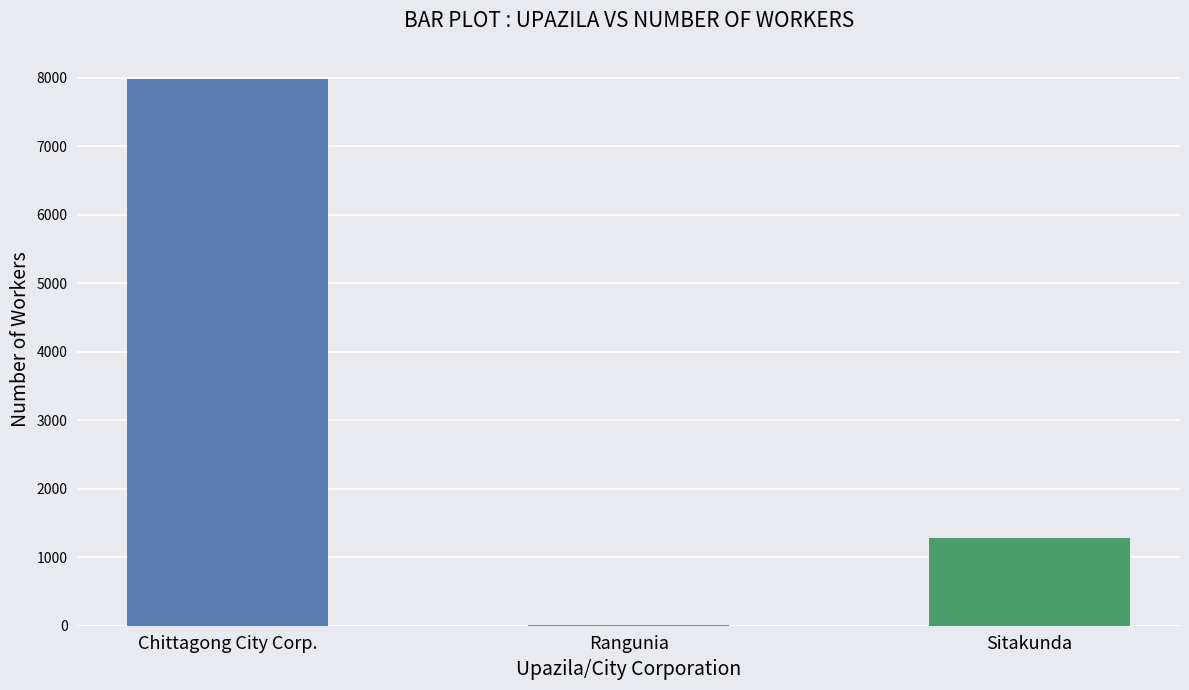

Is it true that the value at Sitakunda is 1278?

True